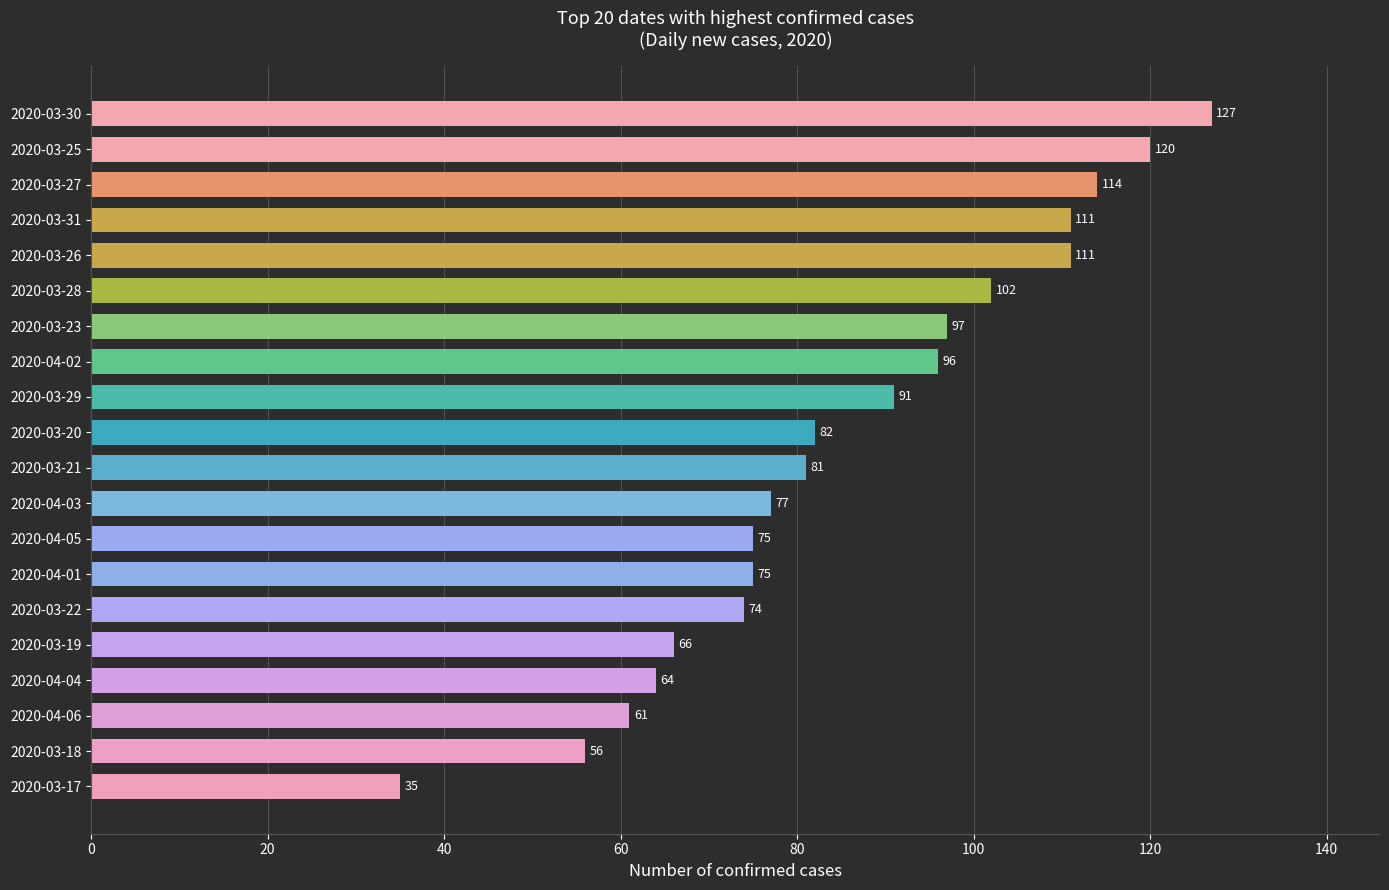

The value at 2020-03-28 is 48. True or false?

False